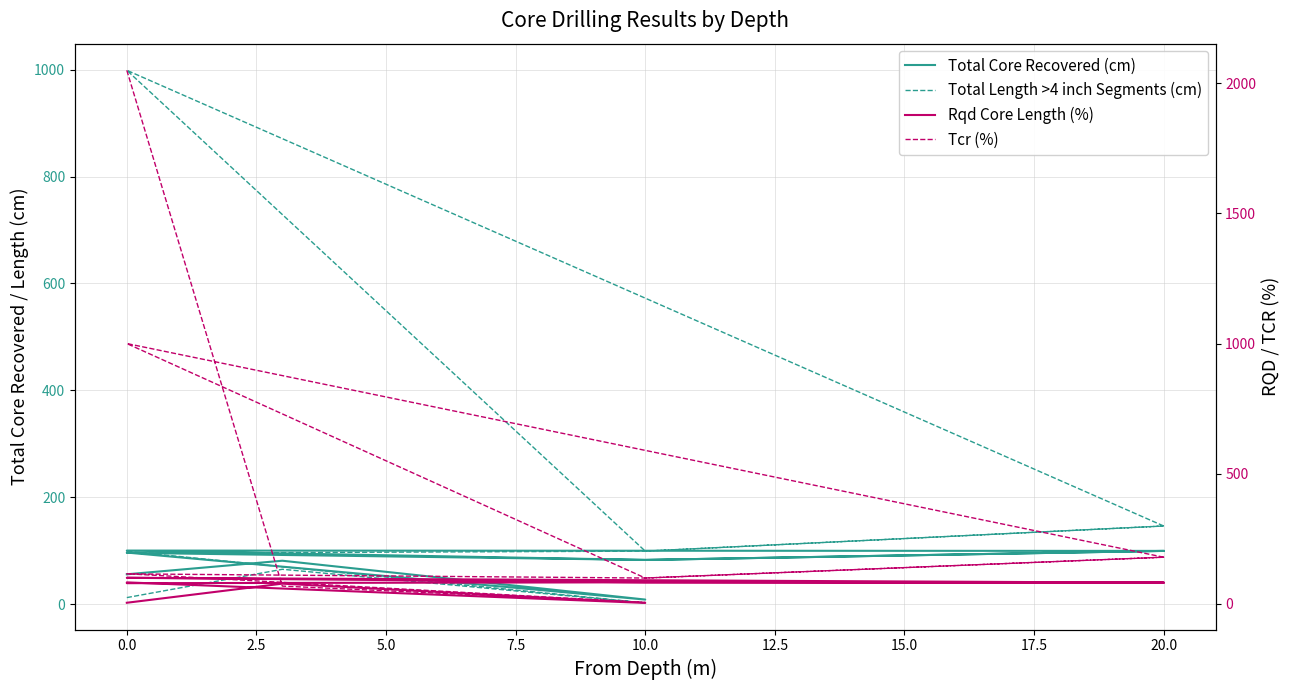

Which series has the widest spread of values?

Tcr (%)